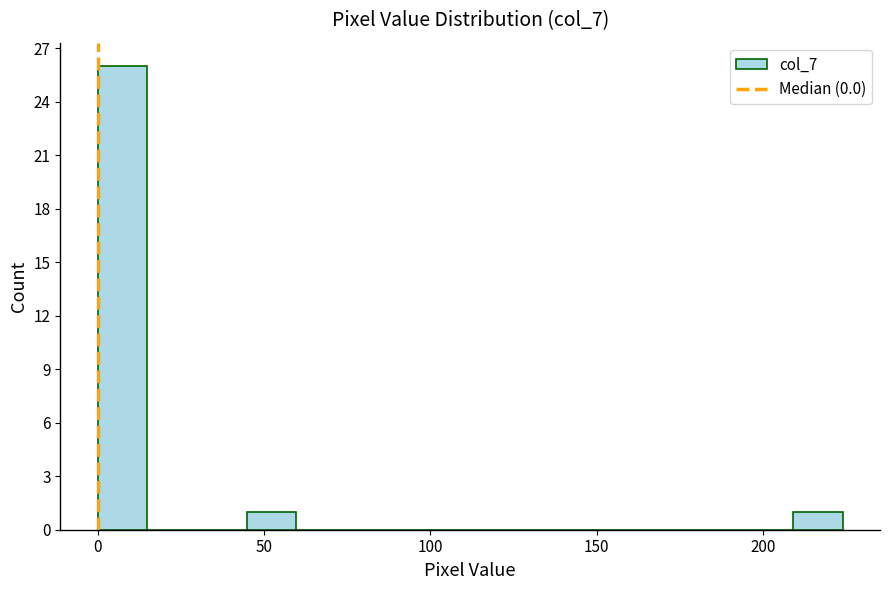

Around what value on the x-axis is the tallest bar? Give the approximate position of its centre, as read against the axis.

5